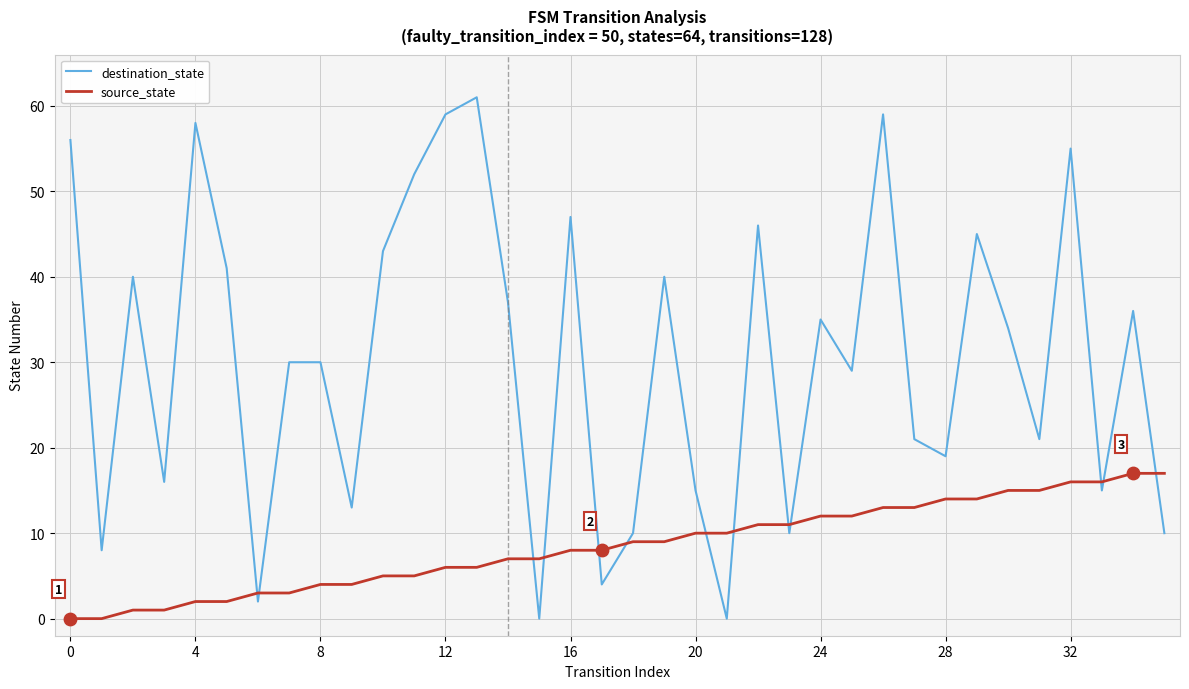

Which series has the largest range (max minus min)?

destination_state